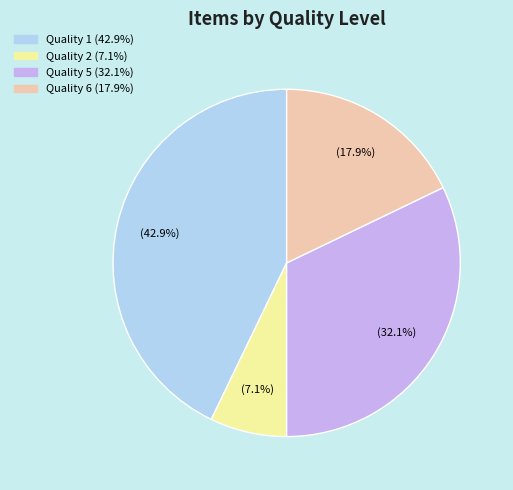

Count the number of slices in the pie.

6